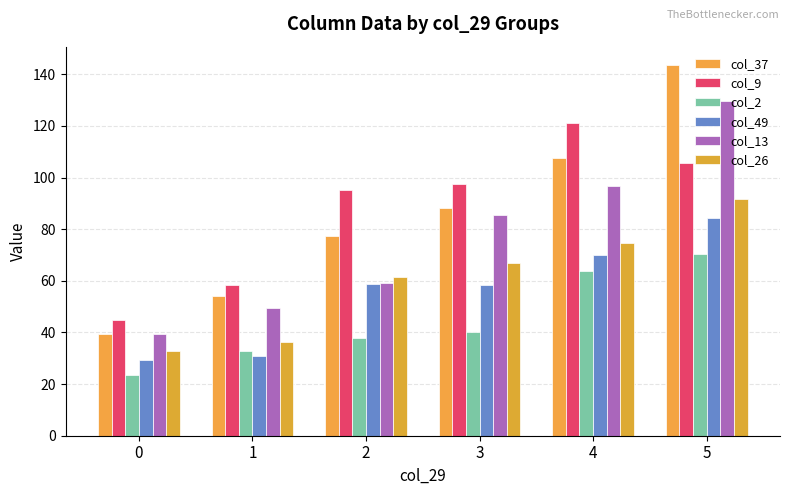

At which label does col_9 first exceed 97?

3